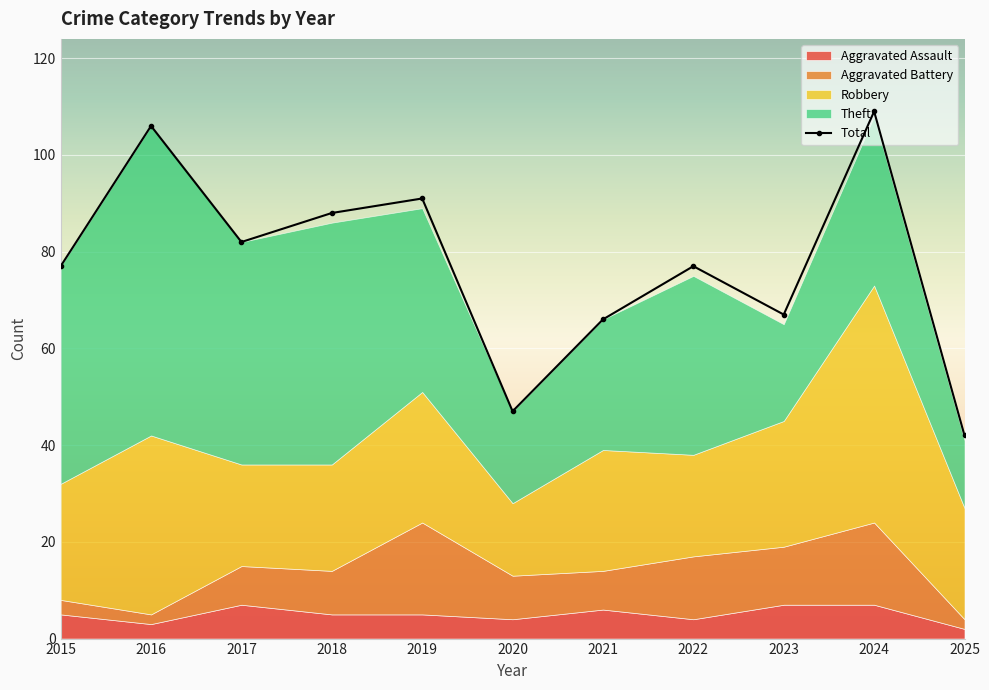

The value at 2017 is 28. True or false?

False